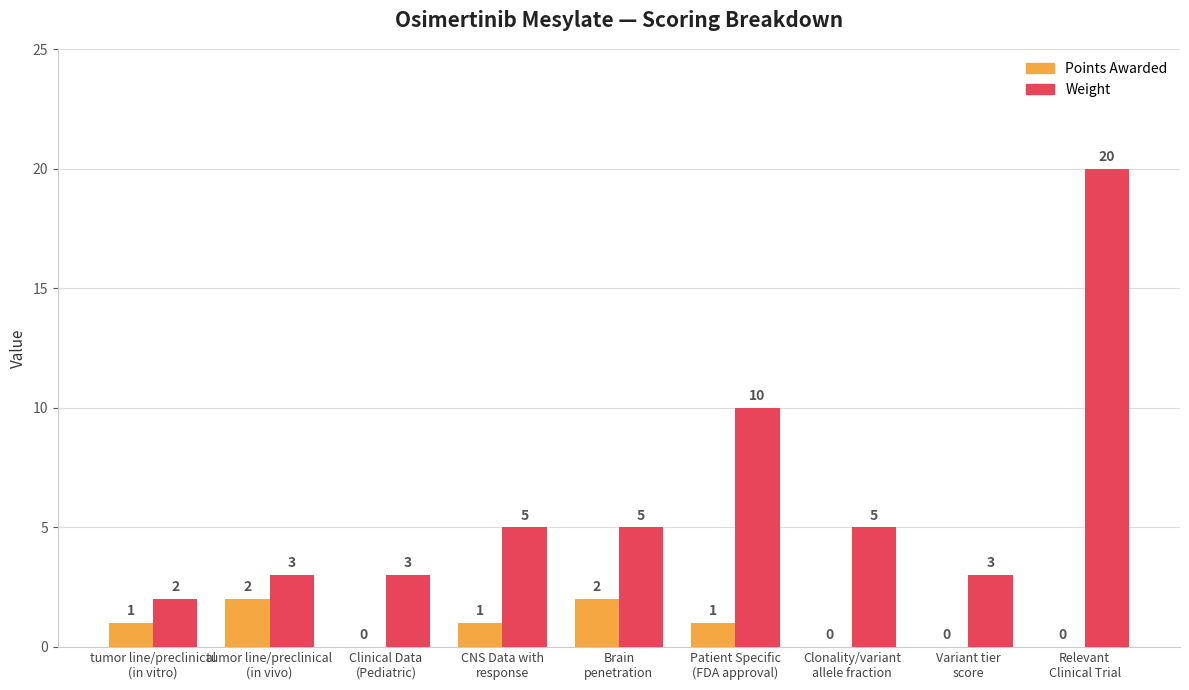

What is the maximum value for Points Awarded?

2